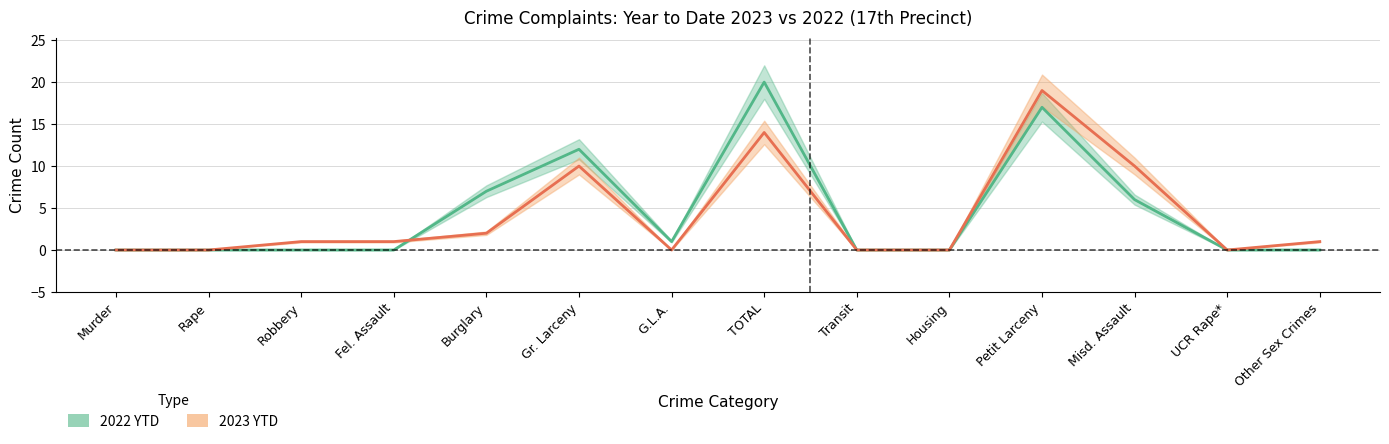

What is the label of the 2nd point from the left?

Rape